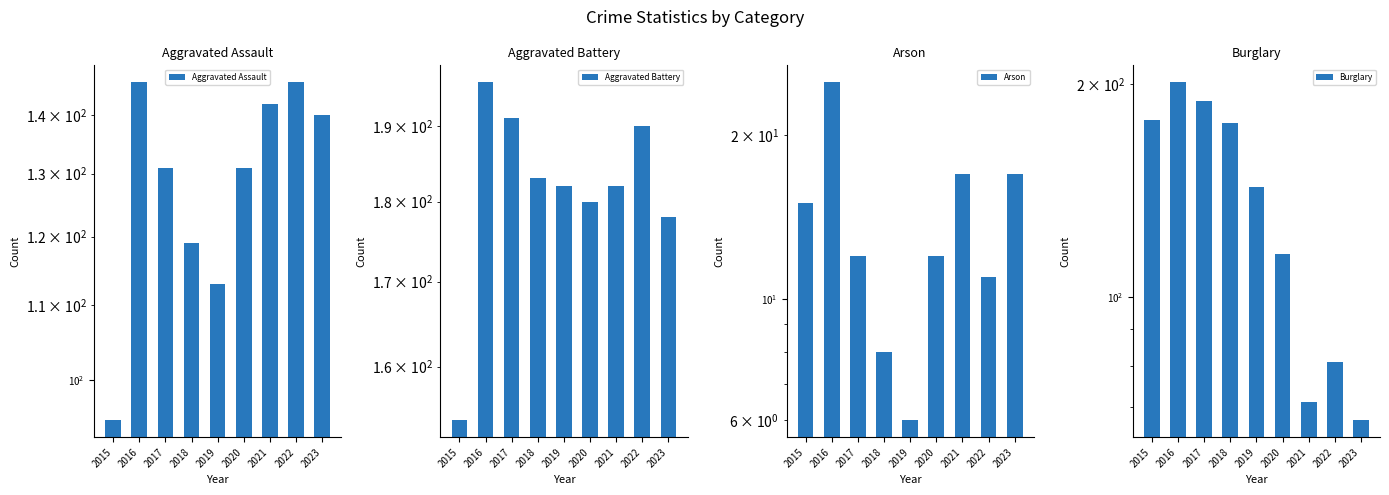

What is the sum of the Aggravated Battery values at 2015 and 2020?

334